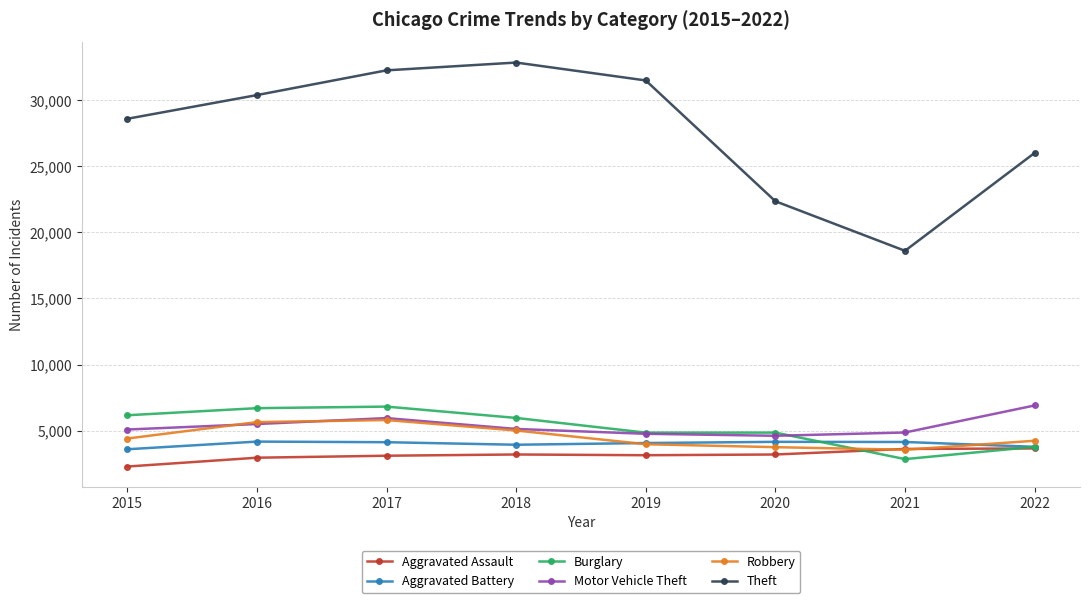

What is the value of the Burglary point at the 7th from the left?

2844